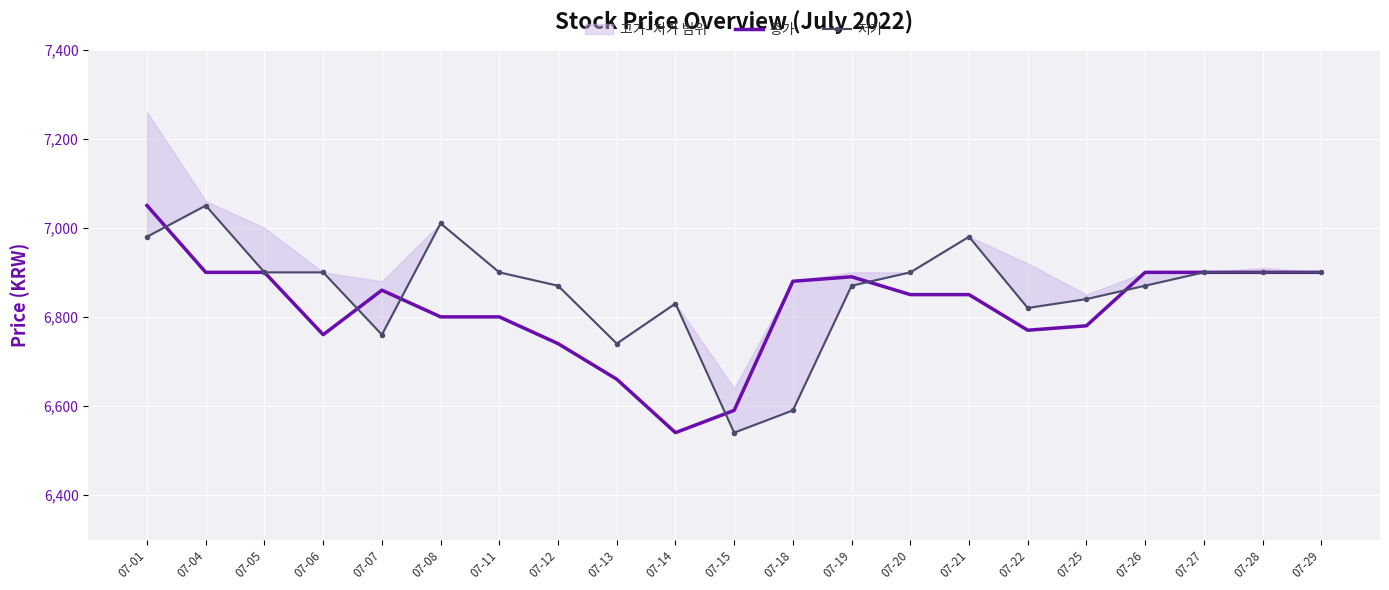

What is the spread (max minus min) of values at 07-26?

30